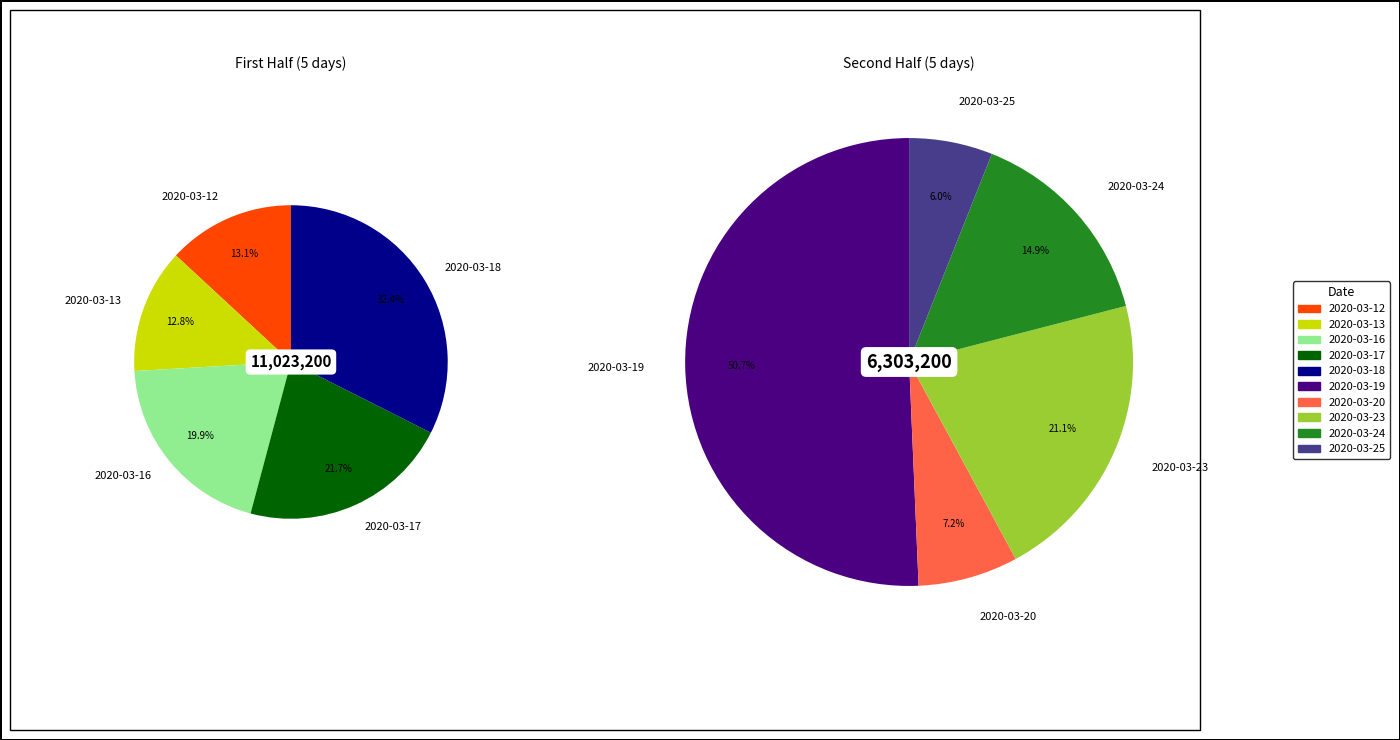

Between 2020-03-23 and 2020-03-12, which is larger?

2020-03-12